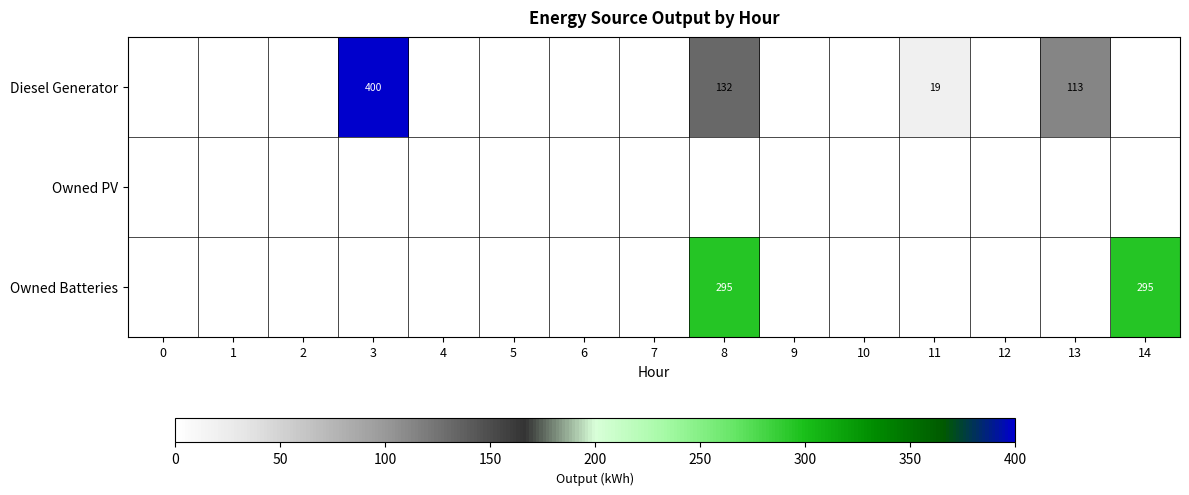

Is it true that Owned Batteries equals 500 at 8?

False